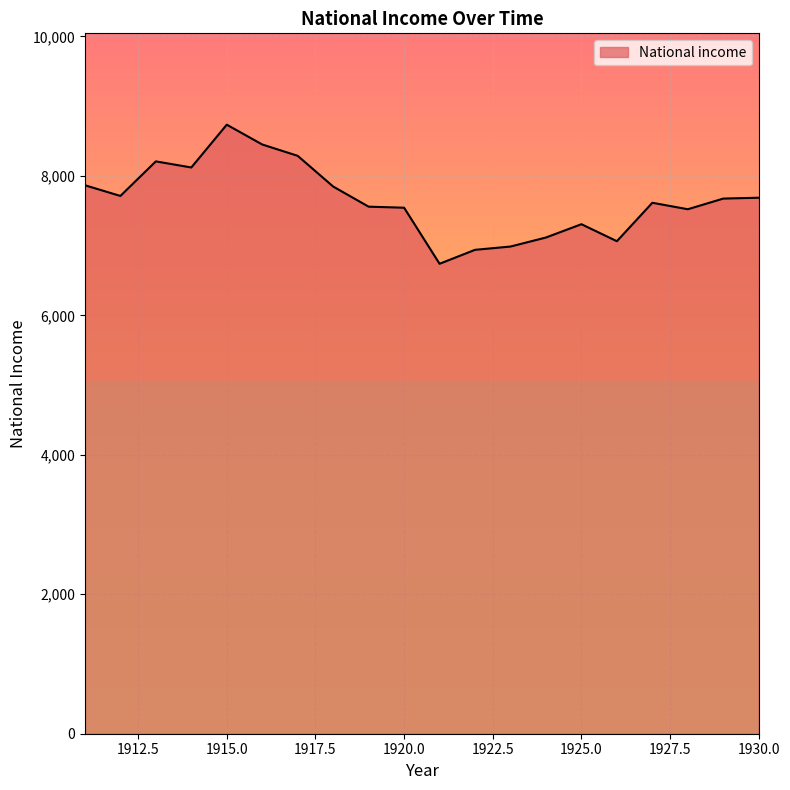

What is the smallest value displayed?

6739.8